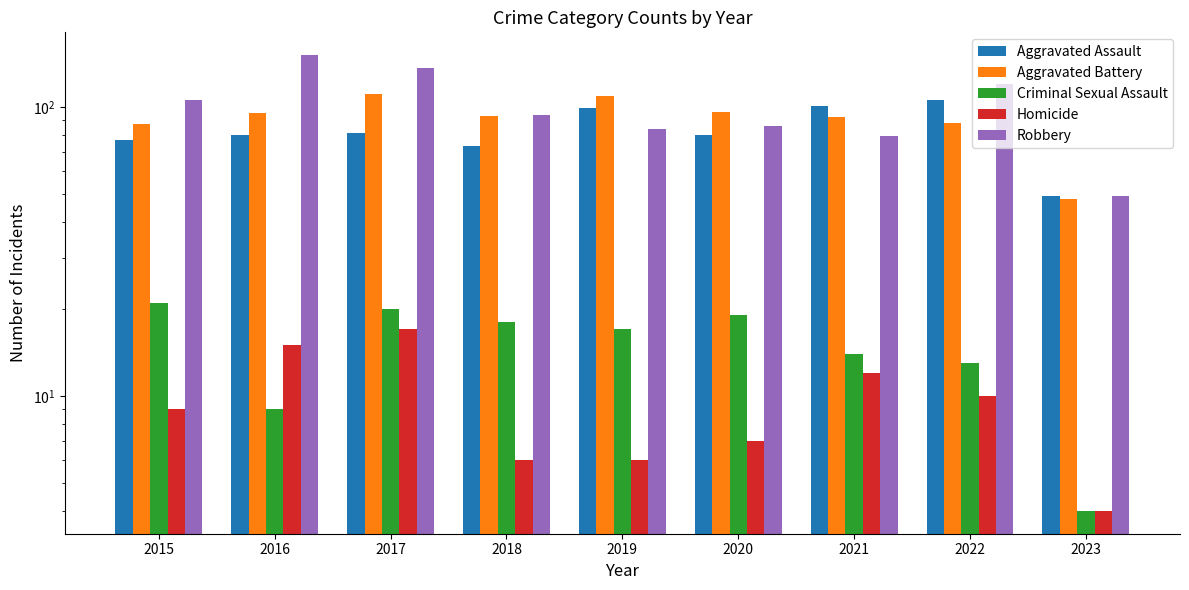

What value does the Aggravated Assault series have at 2019?

99